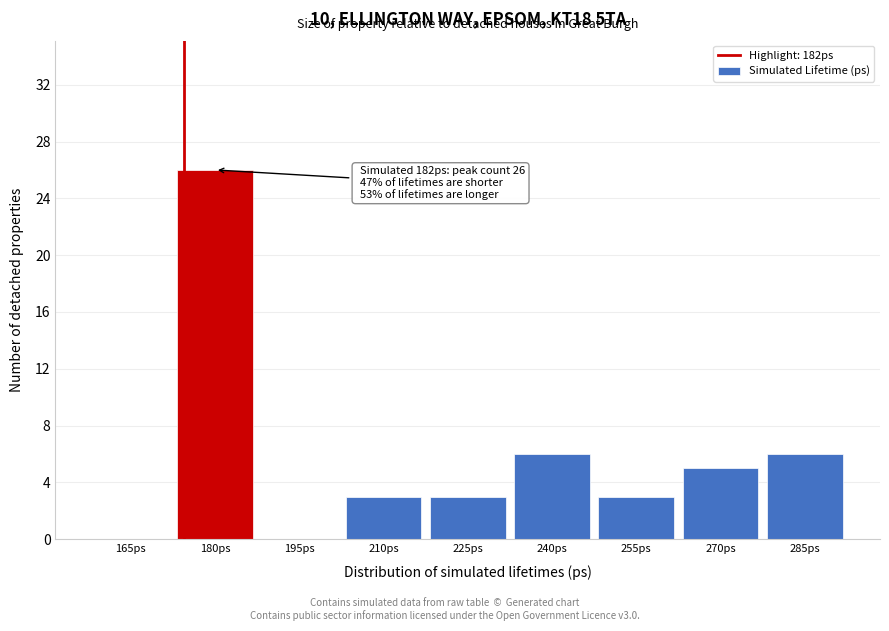

Reading left to right, what are all the values shown in this chart?

165ps=0	180ps=26	195ps=0	210ps=3	225ps=3	240ps=6	255ps=3	270ps=5	285ps=6